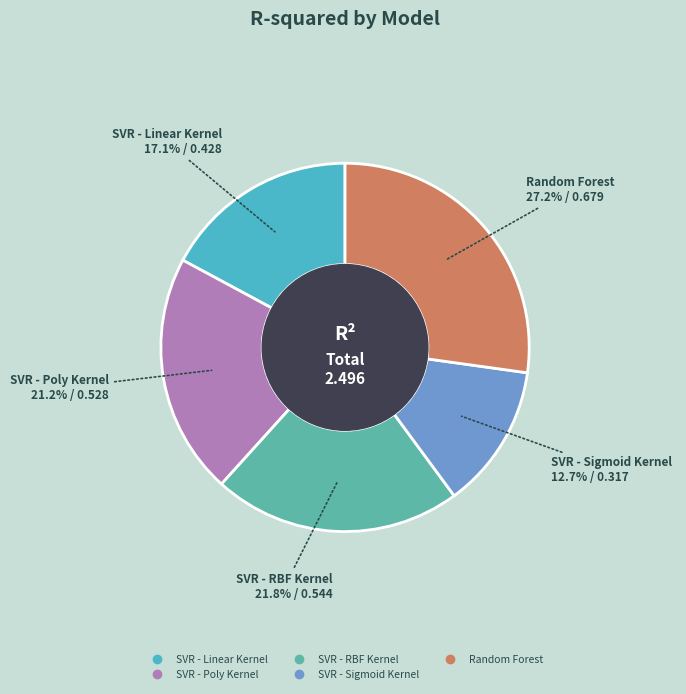

The SVR - RBF Kernel slice represents 9% of the pie. True or false?

False